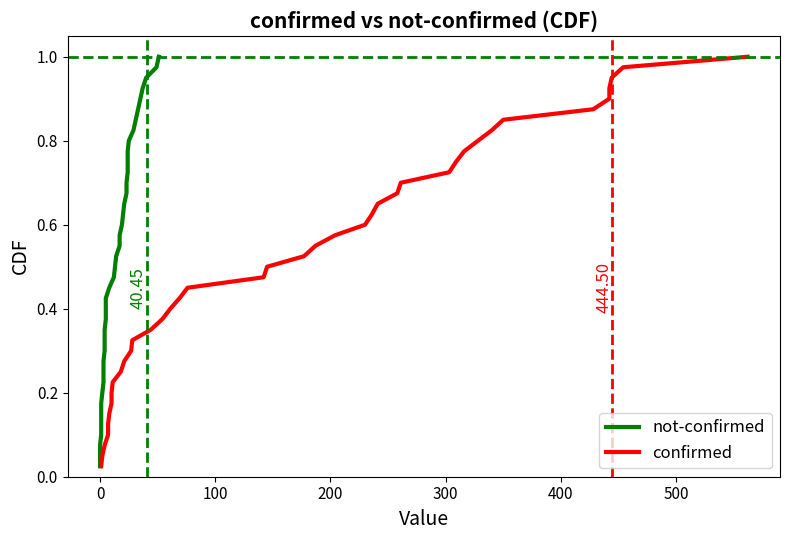

How many lines are shown in the chart?

2